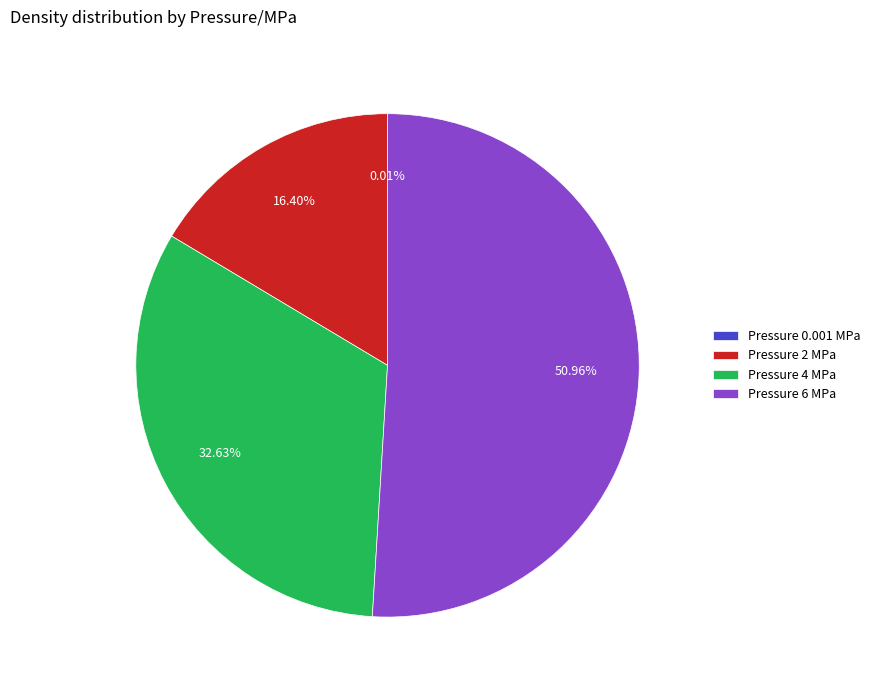

Combined, do Pressure 4 MPa and Pressure 2 MPa account for over 50%?

No